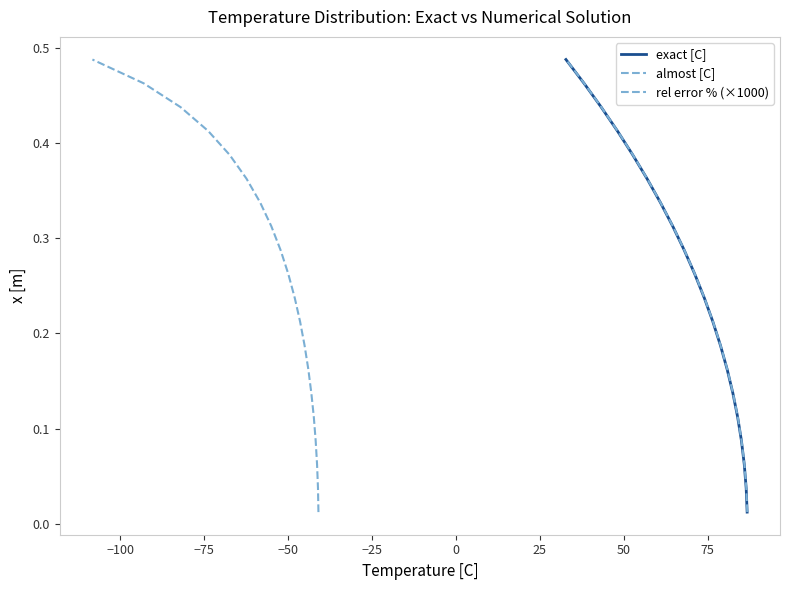

How many distinct data groups are displayed?

3